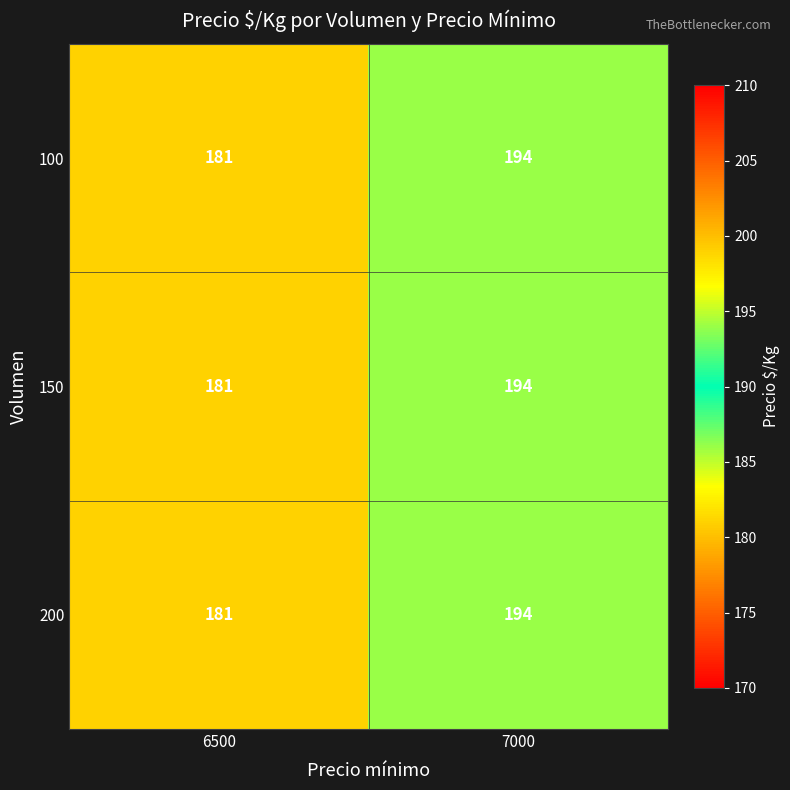

What is the greatest value displayed?

194